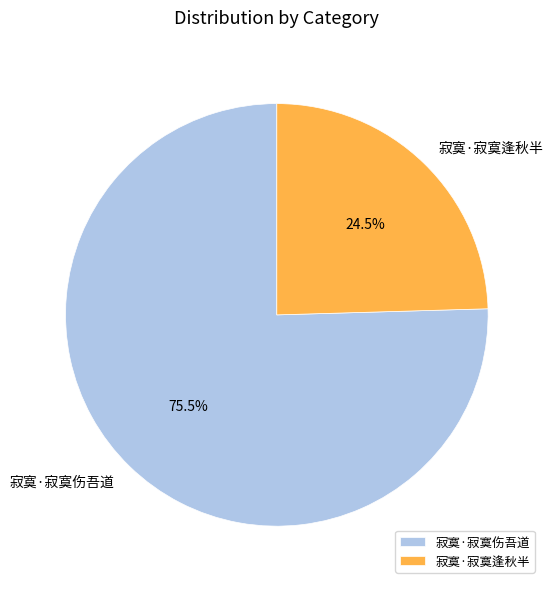

Combined, do 寂寞·寂寞逢秋半 and 寂寞·寂寞伤吾道 account for over 50%?

Yes